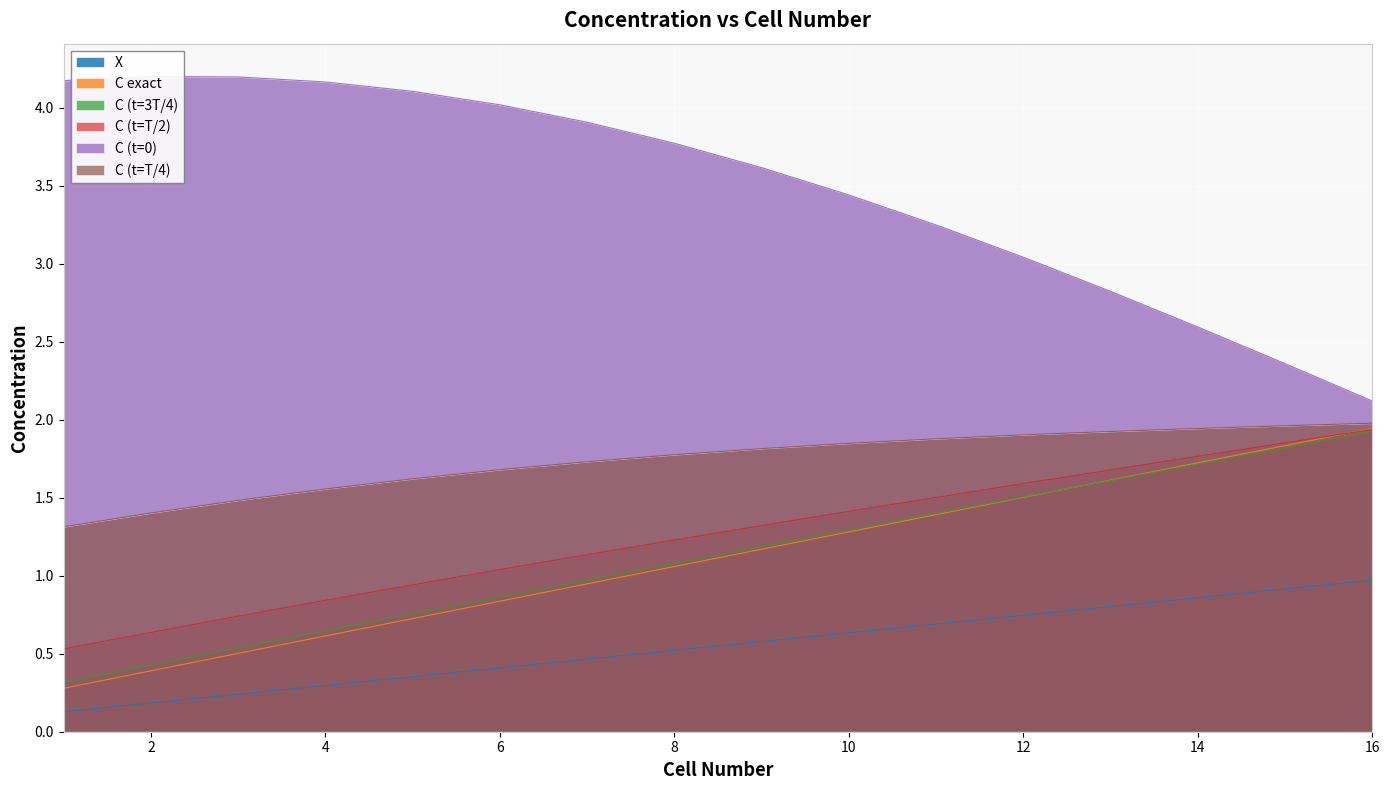

Does the chart display data point markers on the line(s)?

No